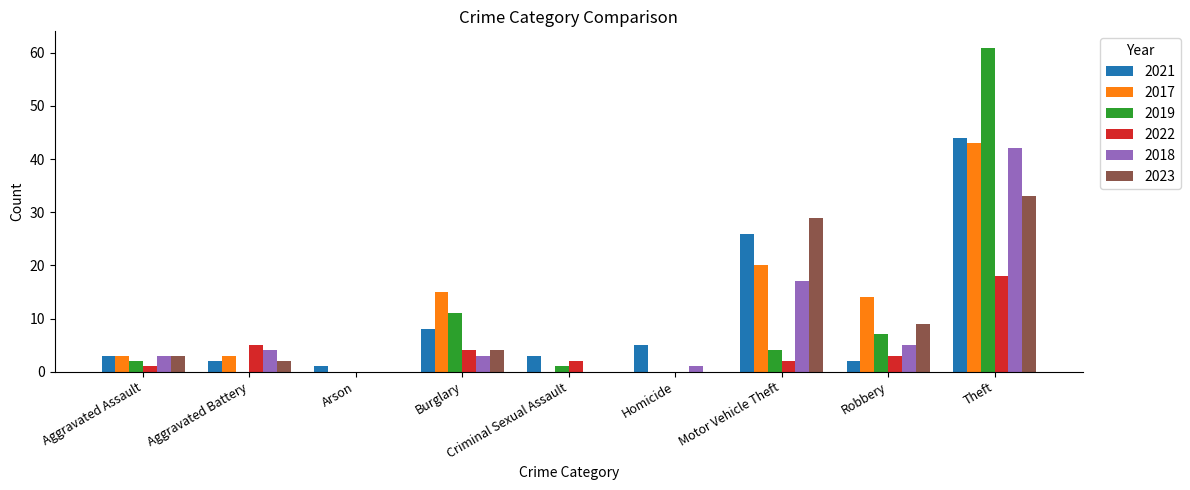

What is the average value of the 2018 series?

8